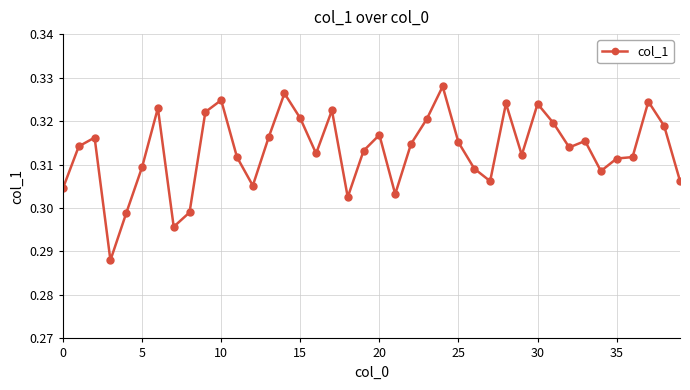

Count the values in the range 0 to 1.

40